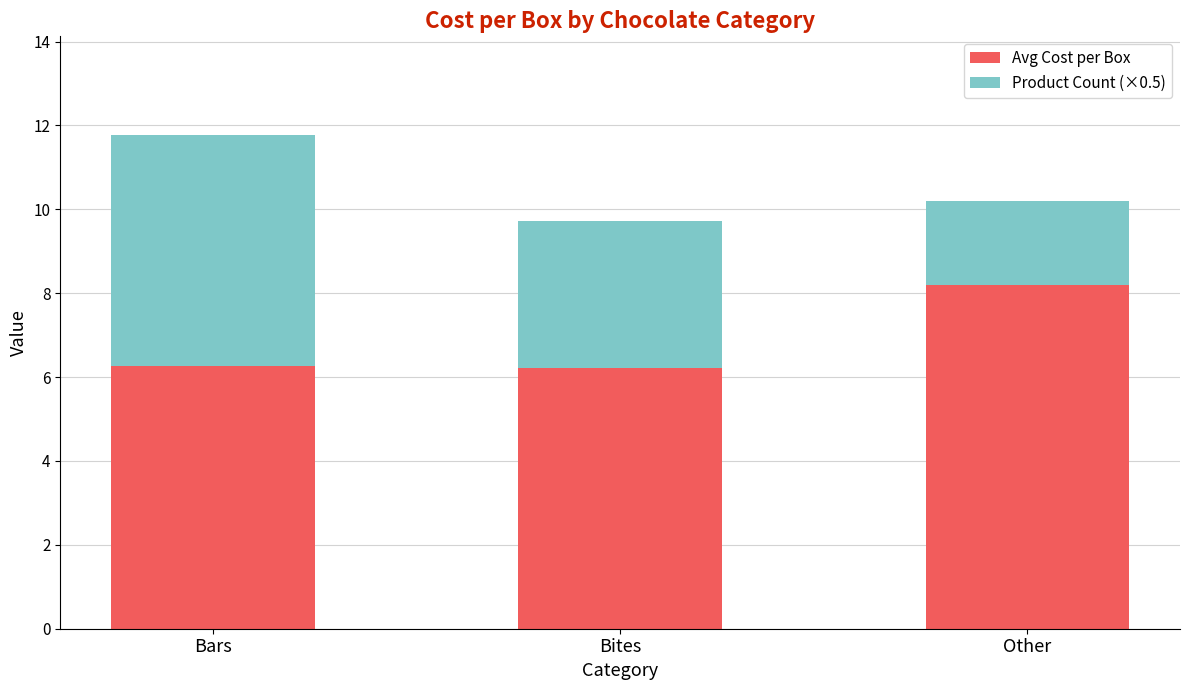

The value of Avg Cost per Box at Other is 8.2. True or false?

True